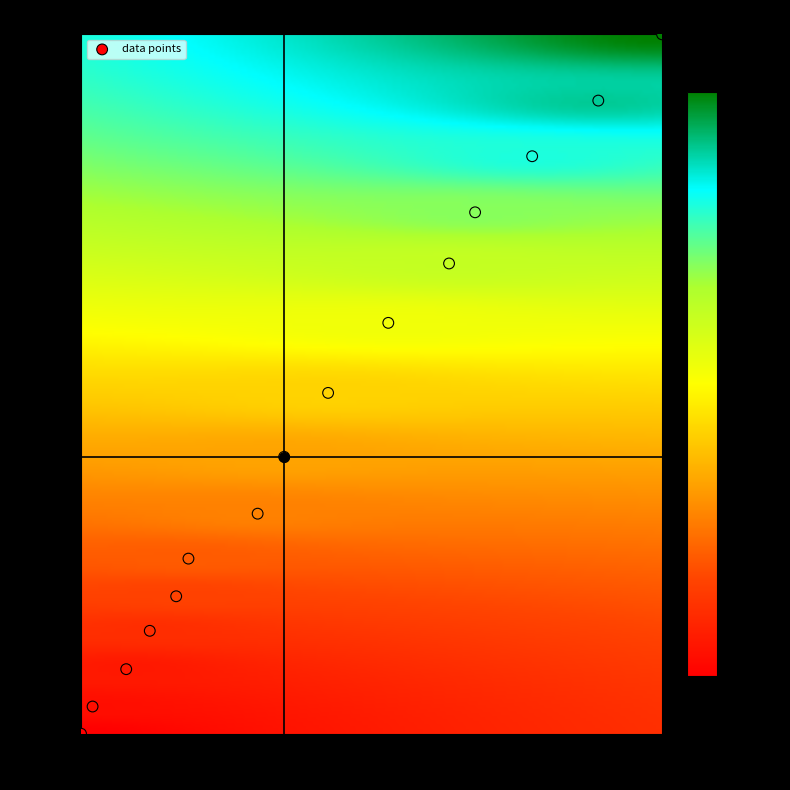

What is the range of Y values (max minus min)?

65476